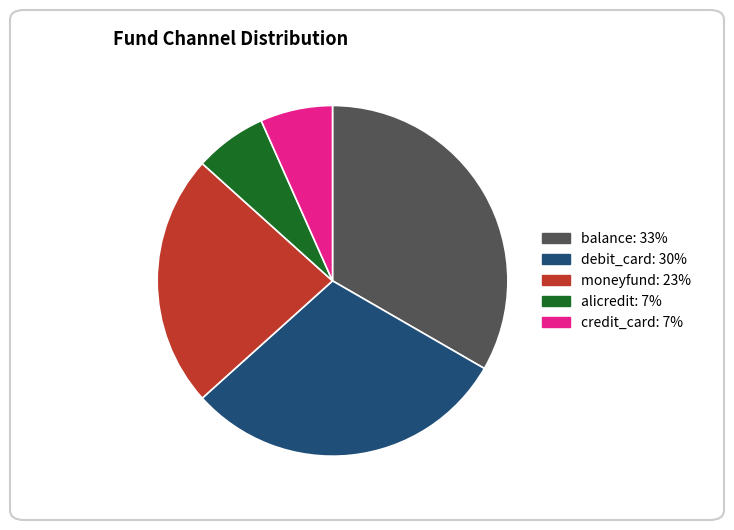

Which category has the biggest portion of the pie?

balance